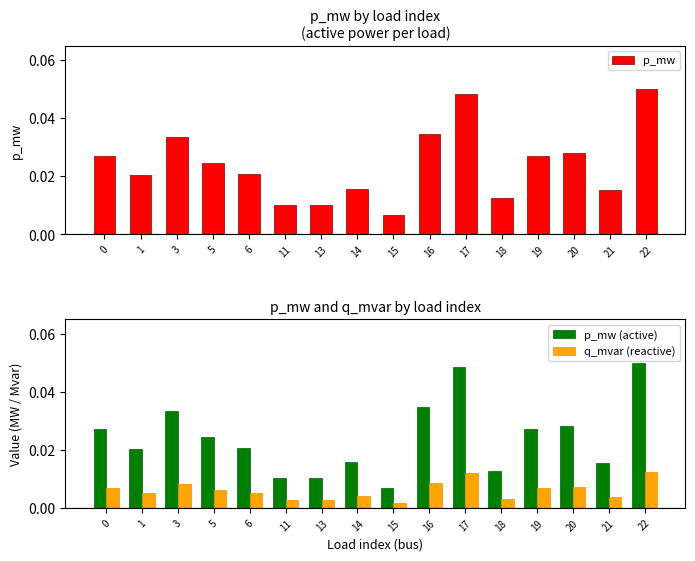

Which label corresponds to the smallest value in the chart?

15